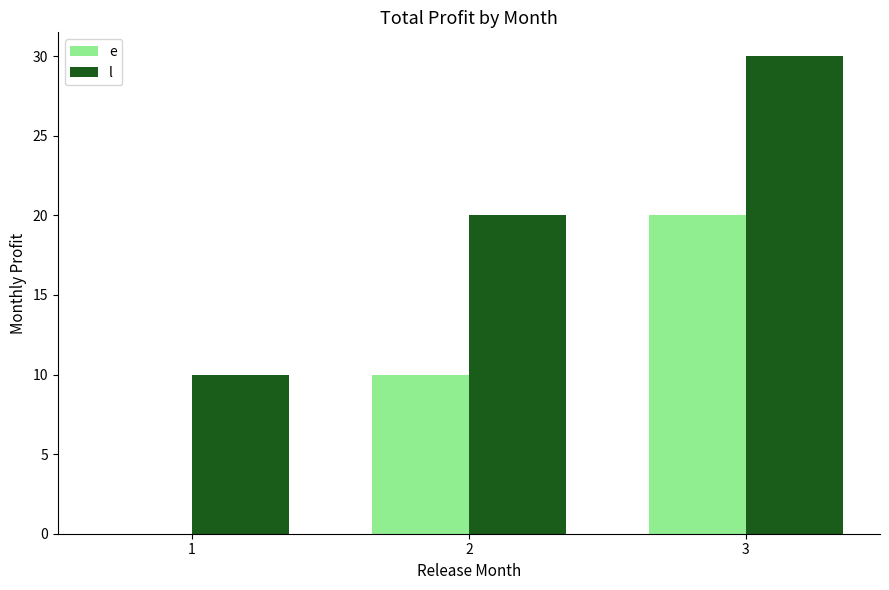

How many groups of bars are there?

3